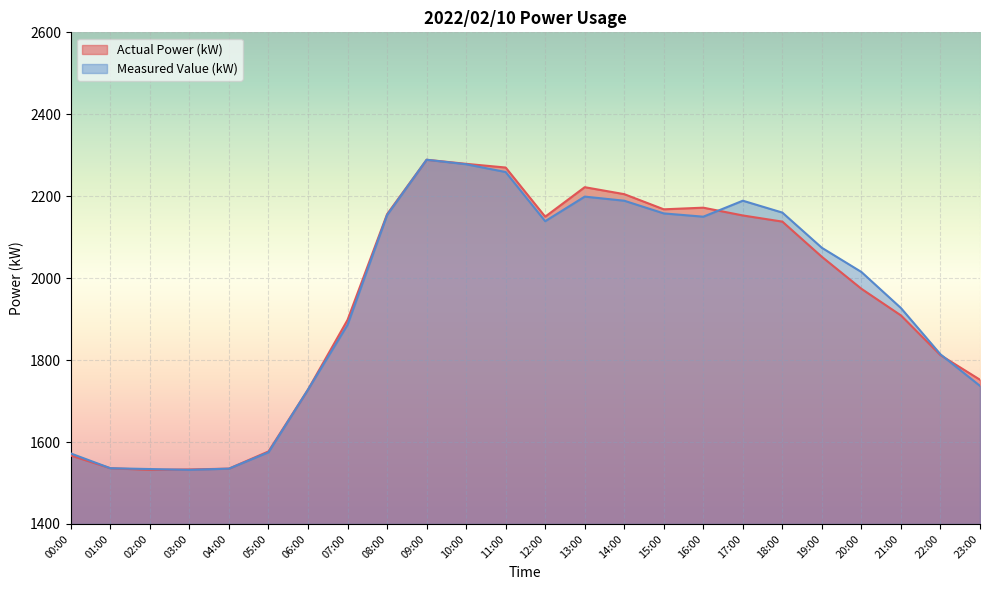

True or false: Actual Power (kW) and Measured Value (kW) intersect in this chart.

True